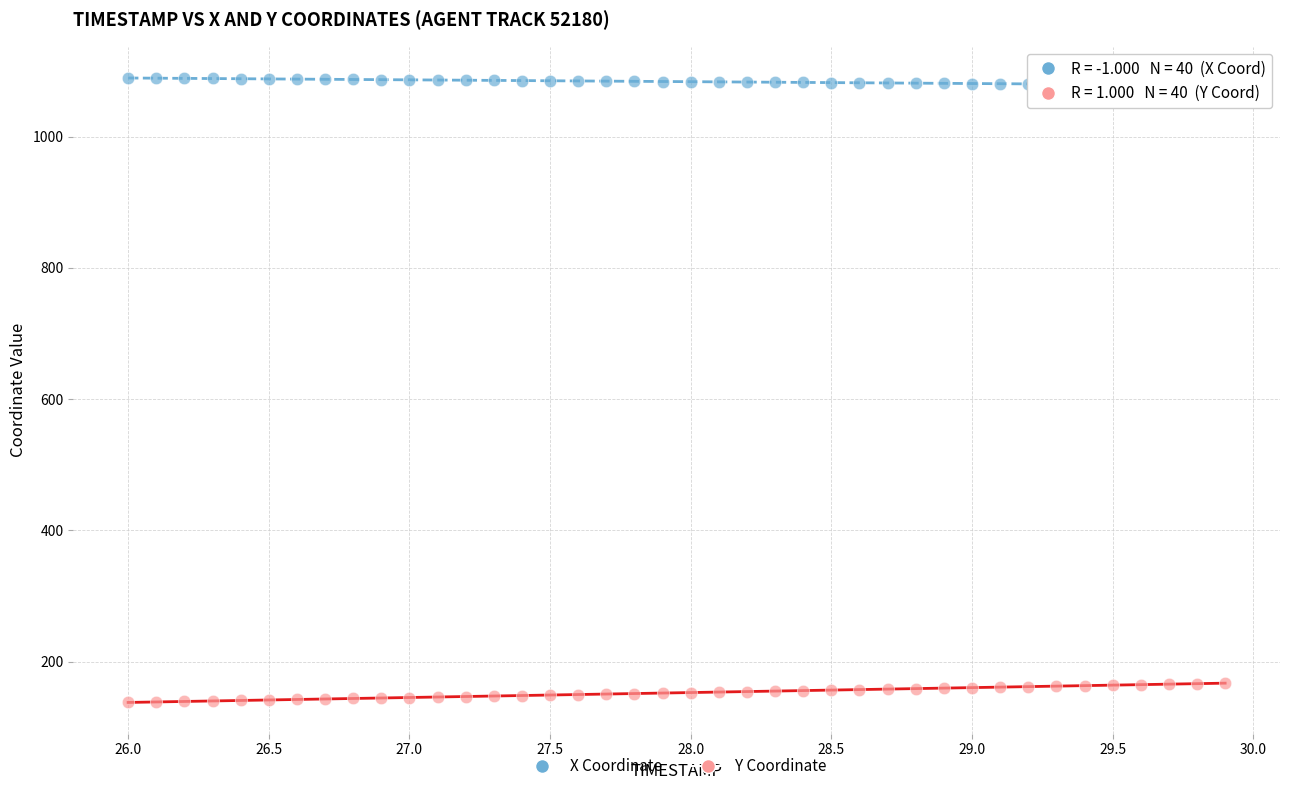

Which series has the largest Y range (max minus min)?

Y Coordinate